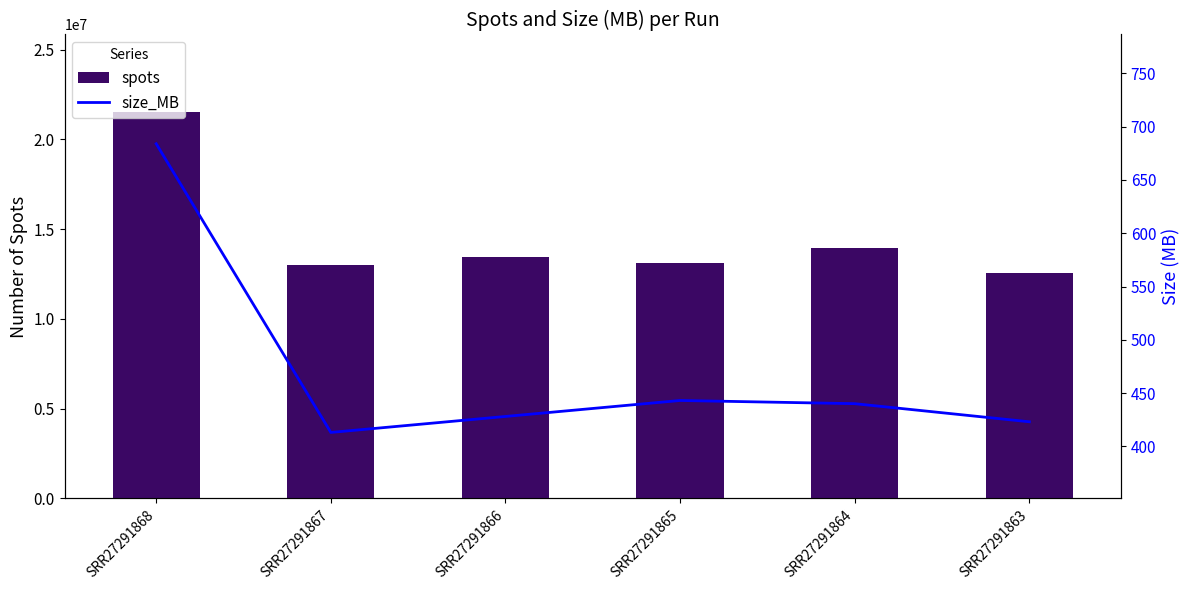

True or false: spots has a value of 7680250 at SRR27291867.

False